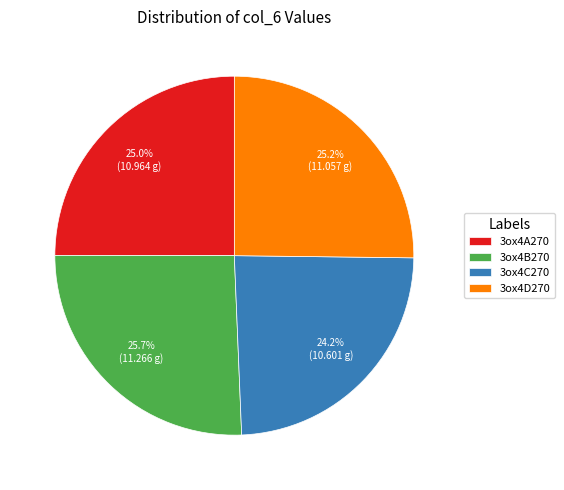

Do 3ox4C270 and 3ox4A270 together represent more than half of the pie?

No